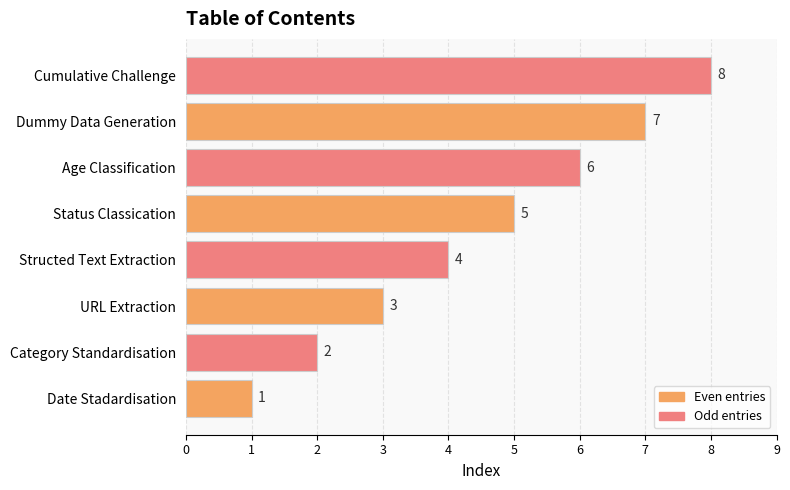

The chart shows a value of 9 at Age Classification. True or false?

False